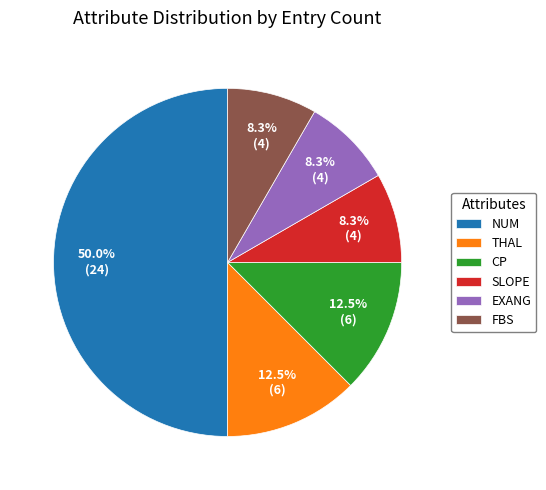

Which category has the biggest portion of the pie?

NUM